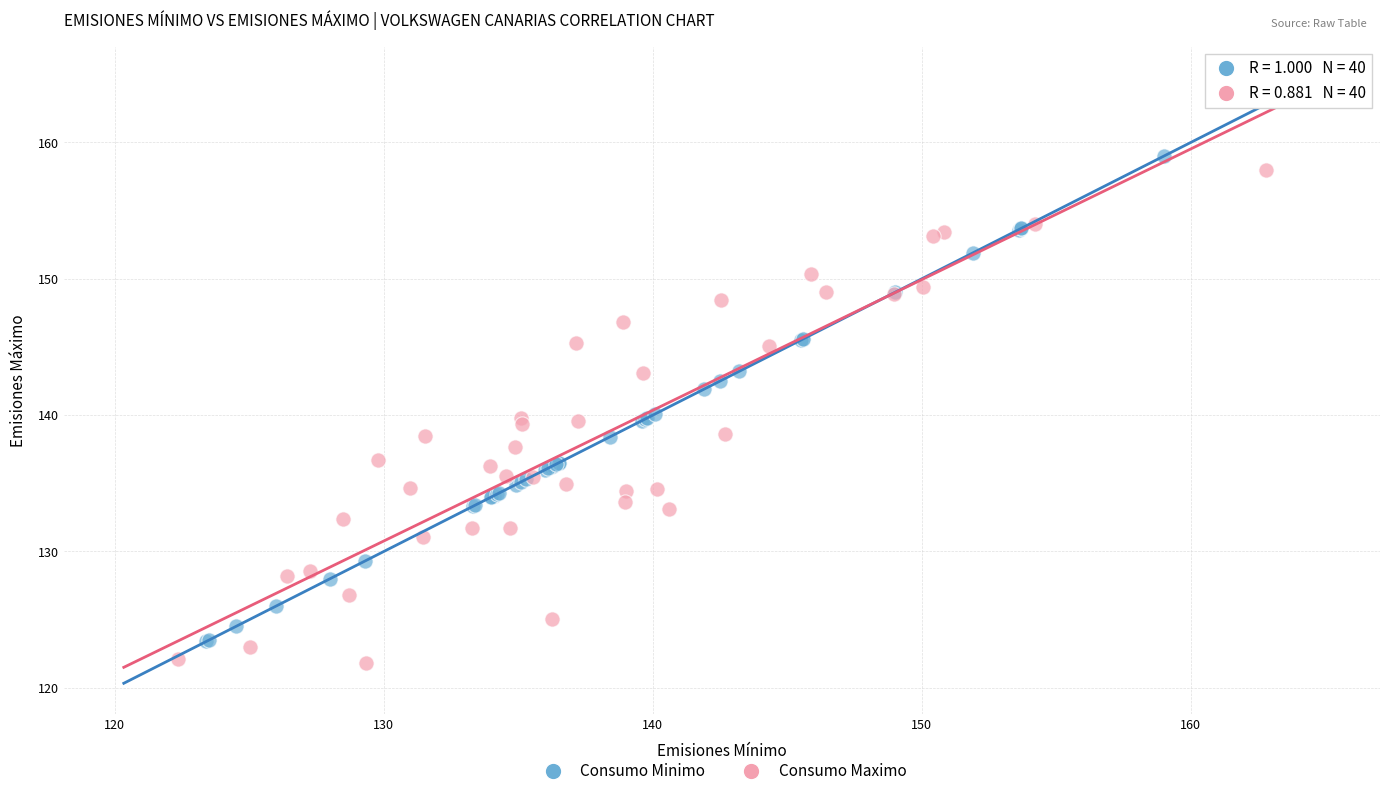

Which series reaches the maximum Y coordinate?

Consumo Minimo